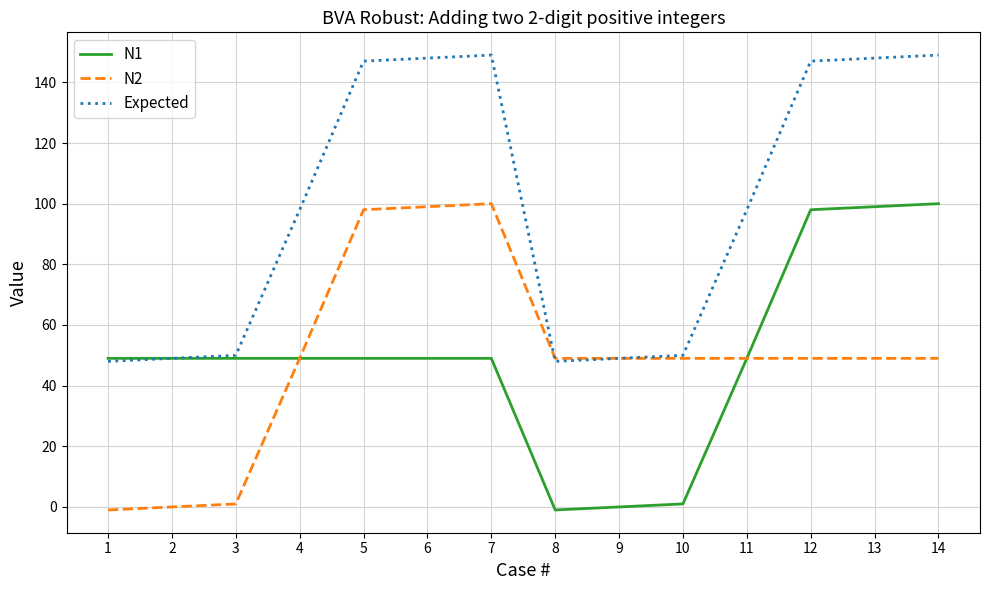

What is the approximate value of Expected at 11, to the nearest 10?

100